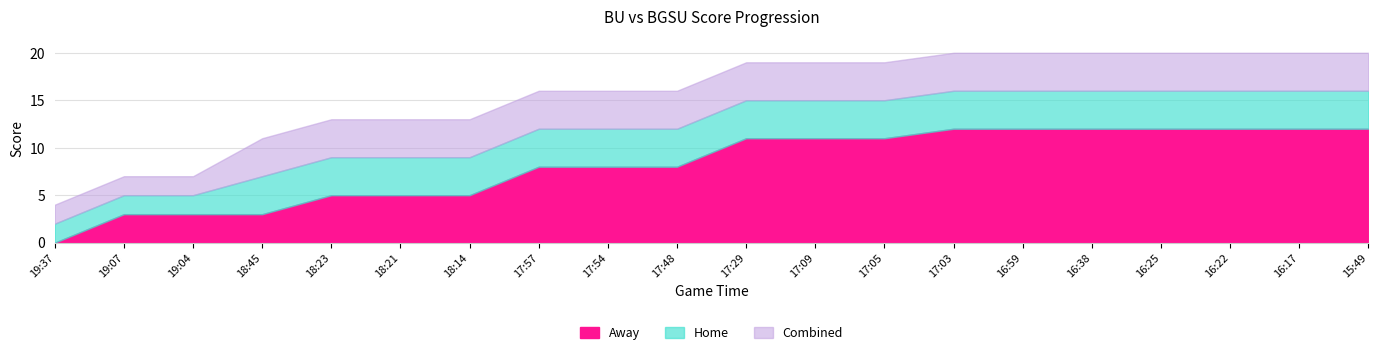

True or false: Home has a value of 4 at 17:03.

True